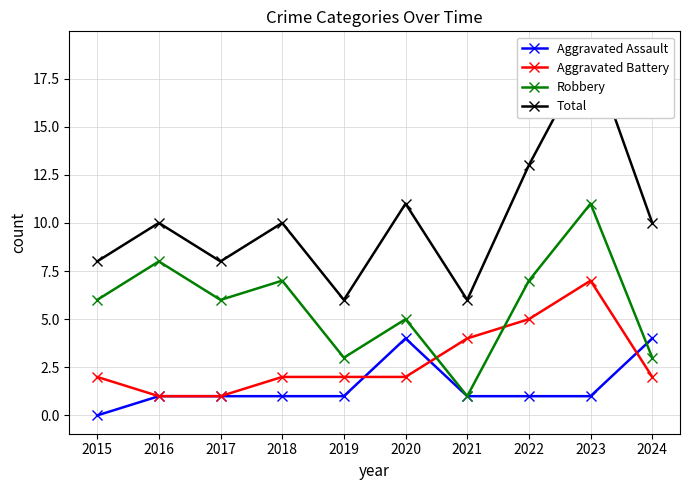

What is the difference between the highest and lowest values at 2022?

12